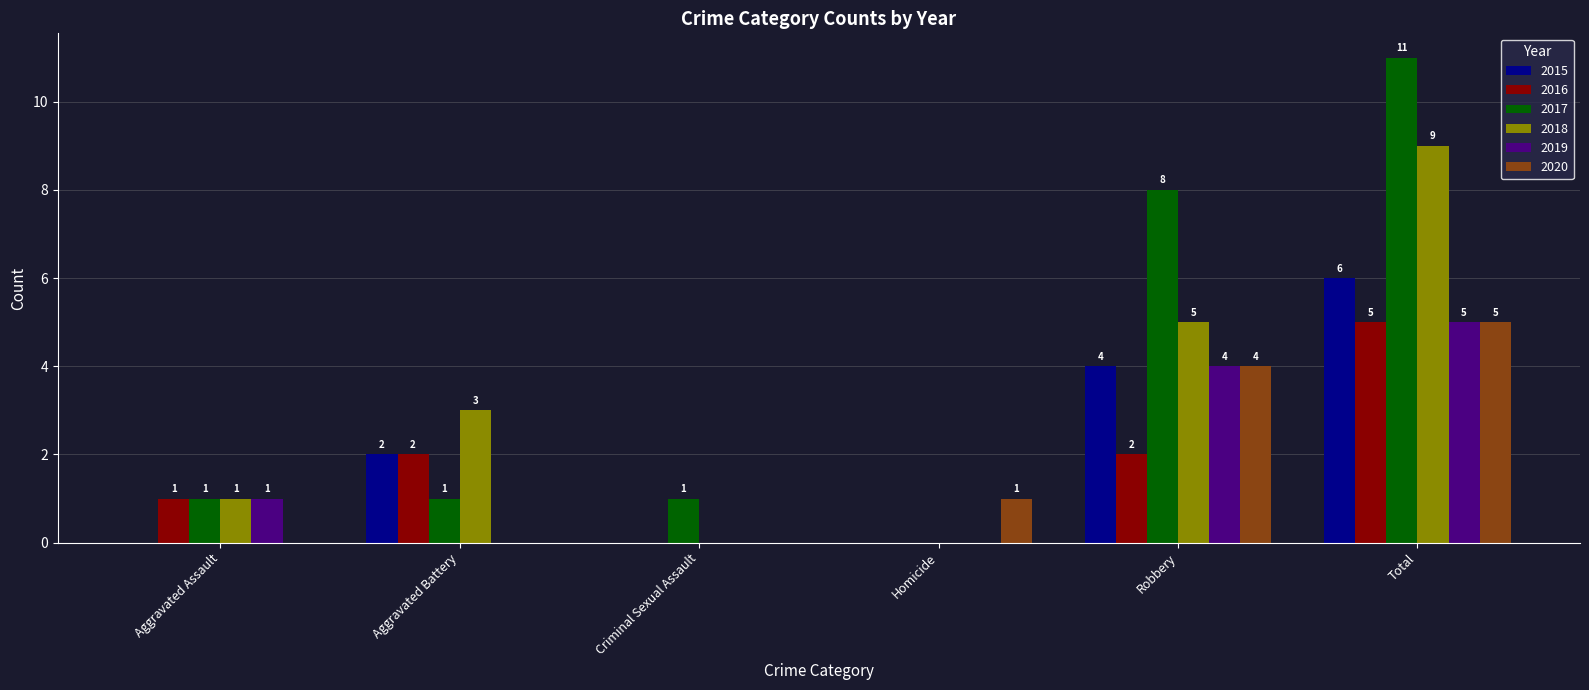

Is it true that 2018 equals 5 at Aggravated Battery?

False